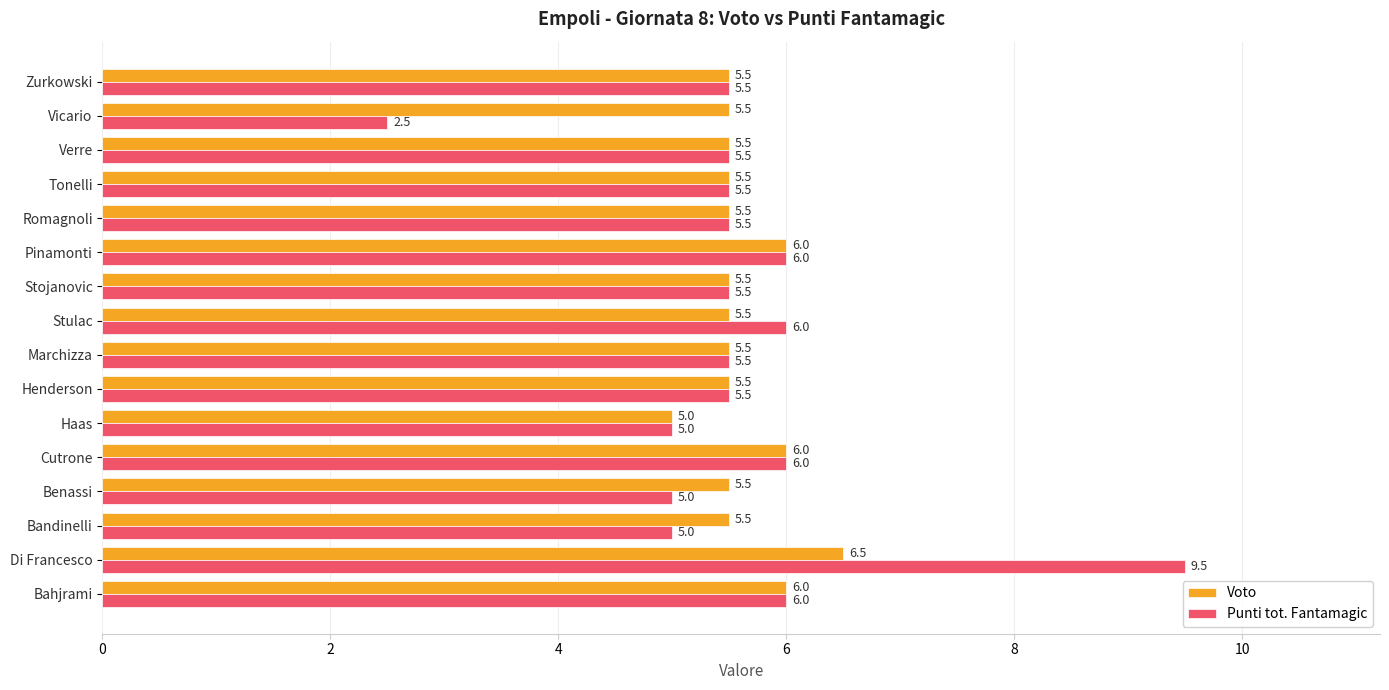

Is it true that Voto equals 3.6 at Tonelli?

False